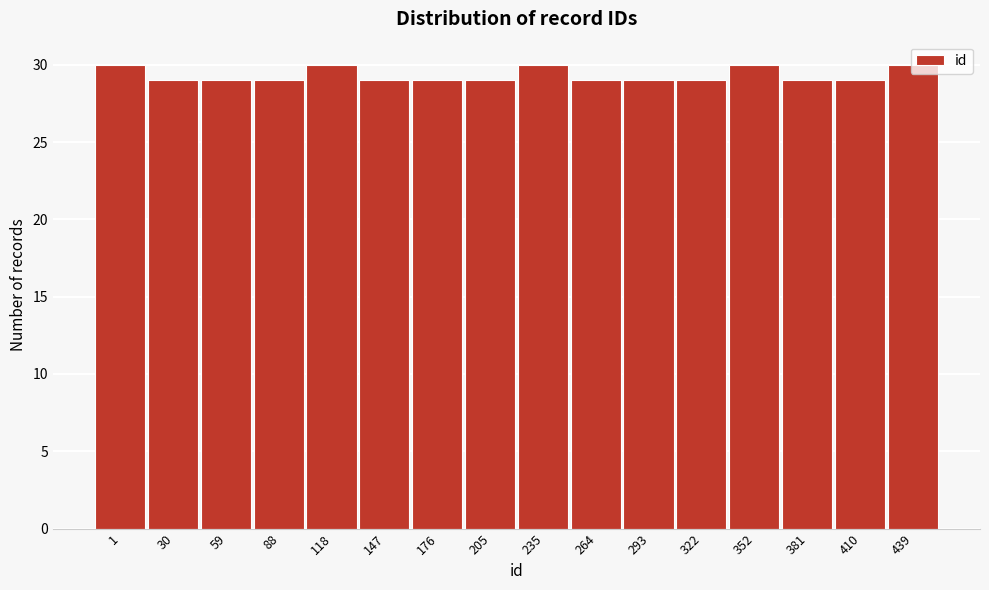

What is the change in value from 205 to 235?

+1